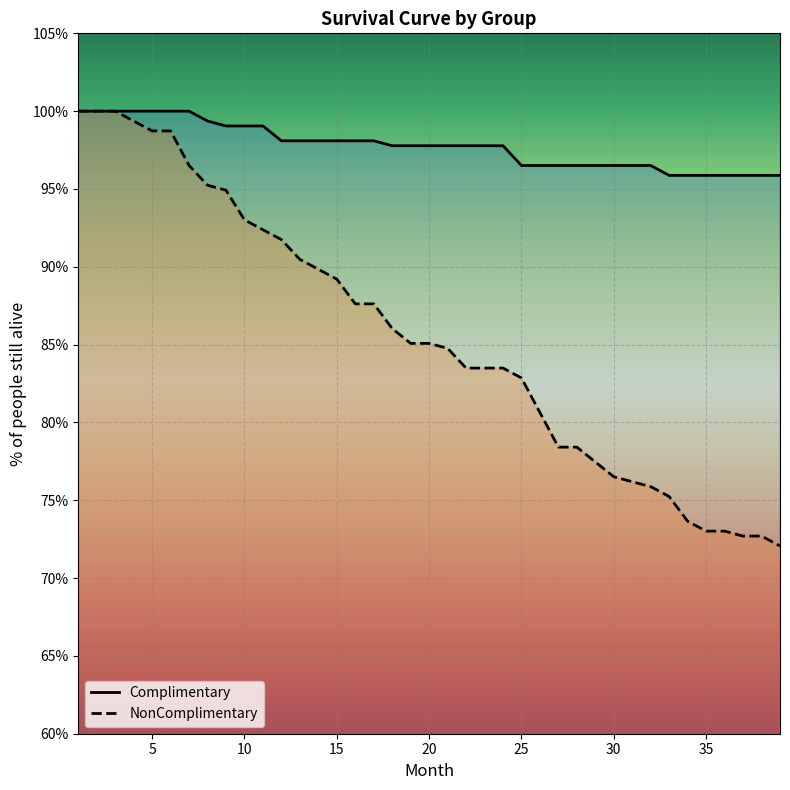

How many values in the NonComplimentary series are below 85?

19